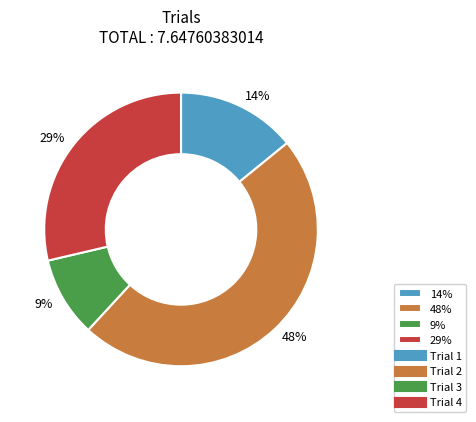

Is there a majority slice in this chart?

No